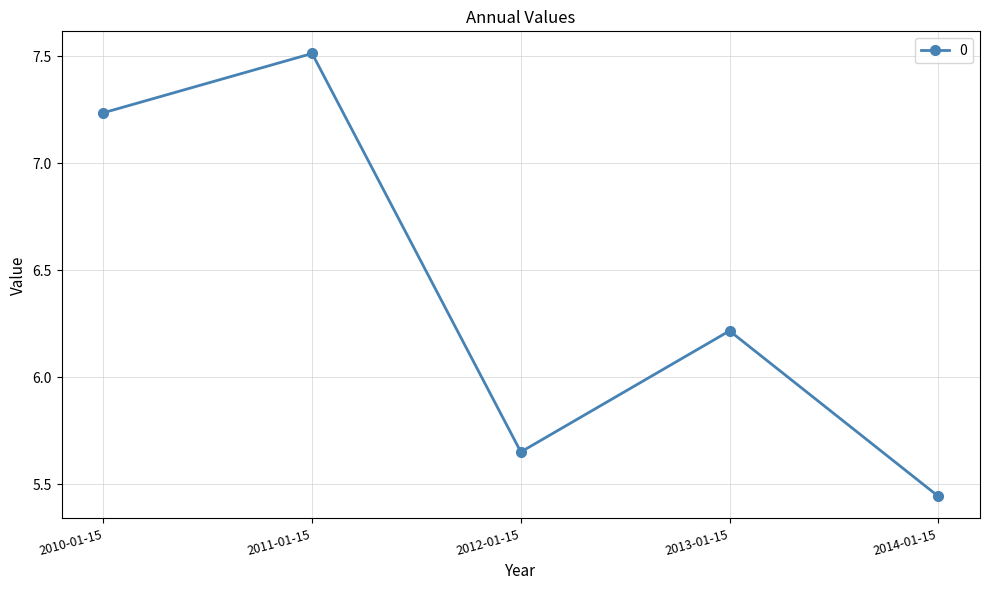

What is the greatest value displayed?

7.5